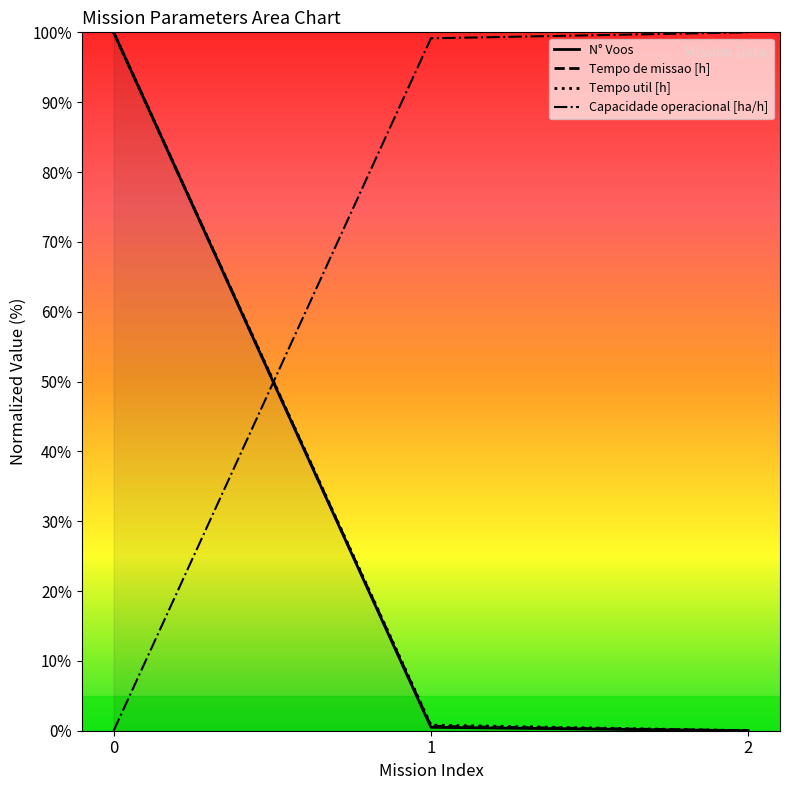

What is the sum of all N° Voos values?

100.5